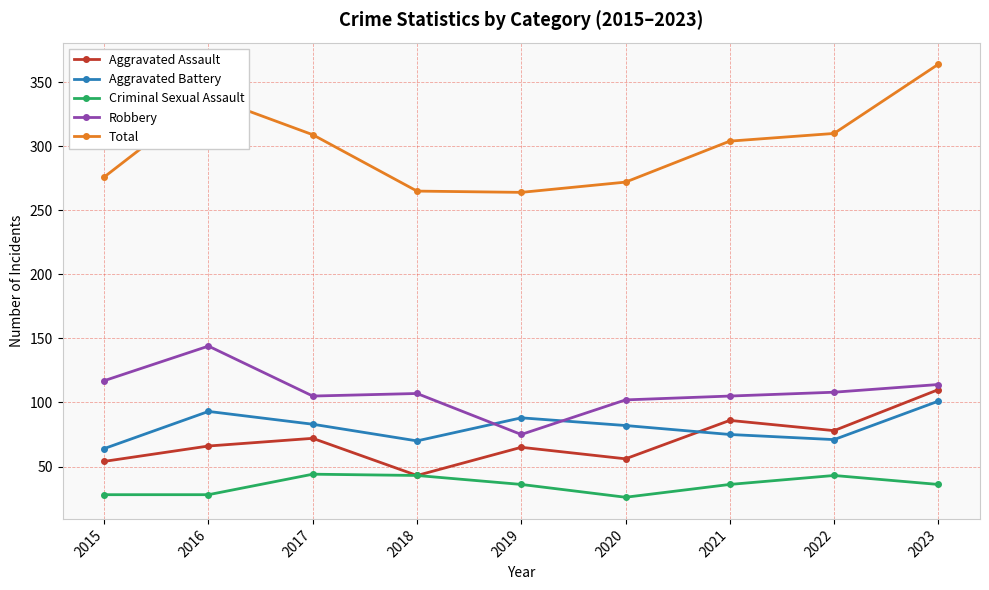

True or false: Aggravated Assault has a value of 76 at 2020.

False